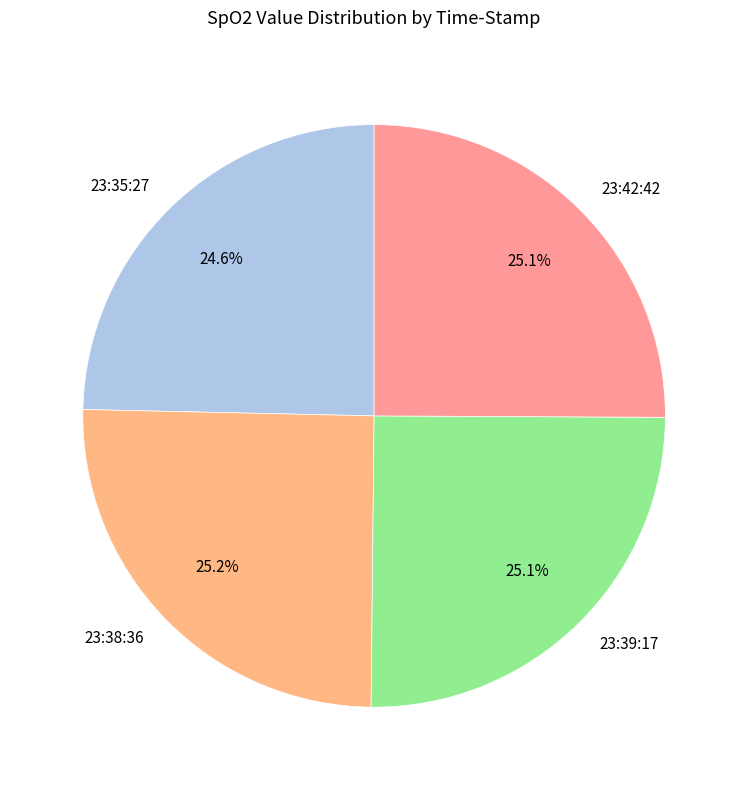

What is the ratio of the value at 23:42:42 to the value at 23:38:36?

1.0